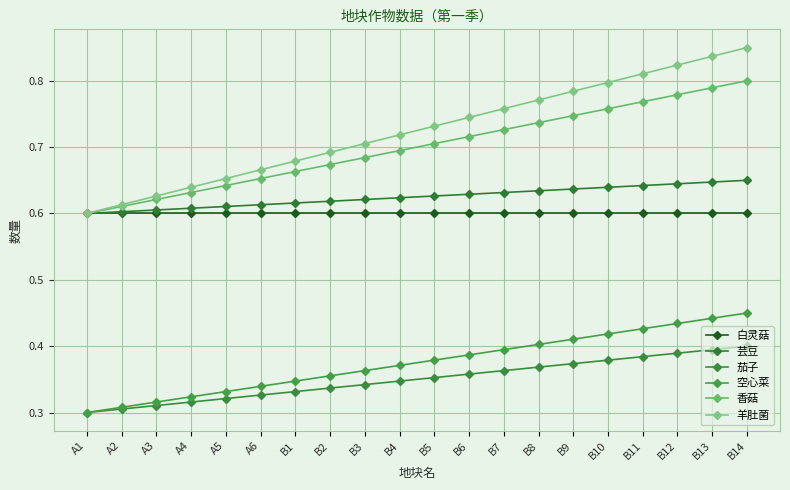

True or false: 香菇 and 羊肚菌 intersect in this chart.

False